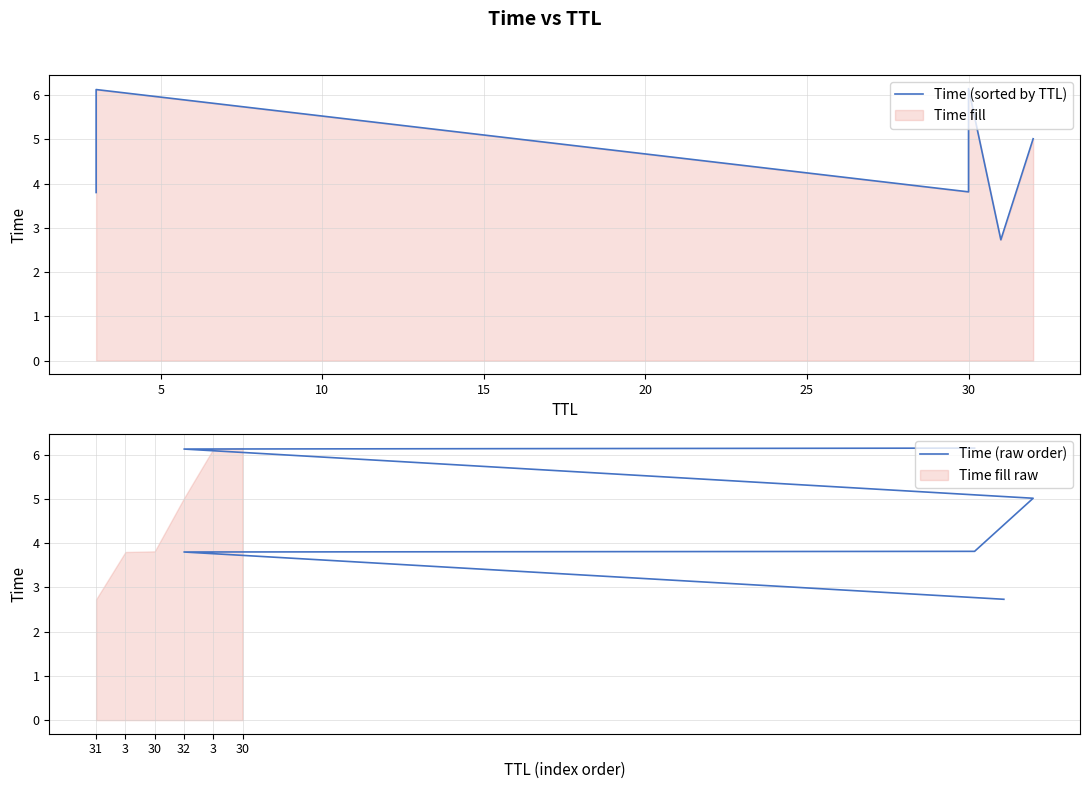

What is the lowest value of the Time (sorted by TTL) series?

2.7